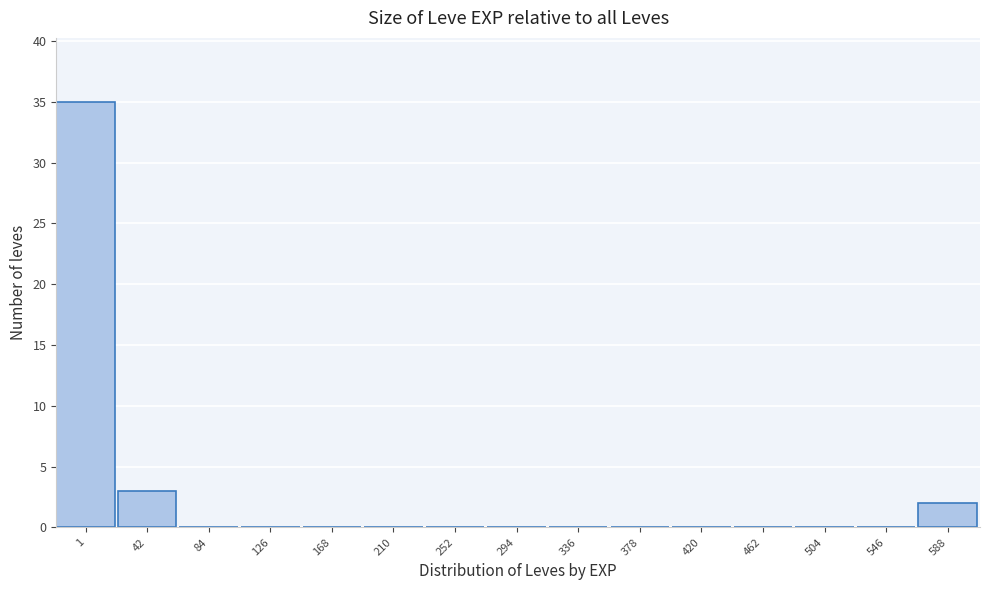

Reading left to right, what are all the values shown in this chart?

1=35	42=3	84=0	126=0	168=0	210=0	252=0	294=0	336=0	378=0	420=0	462=0	504=0	546=0	588=2